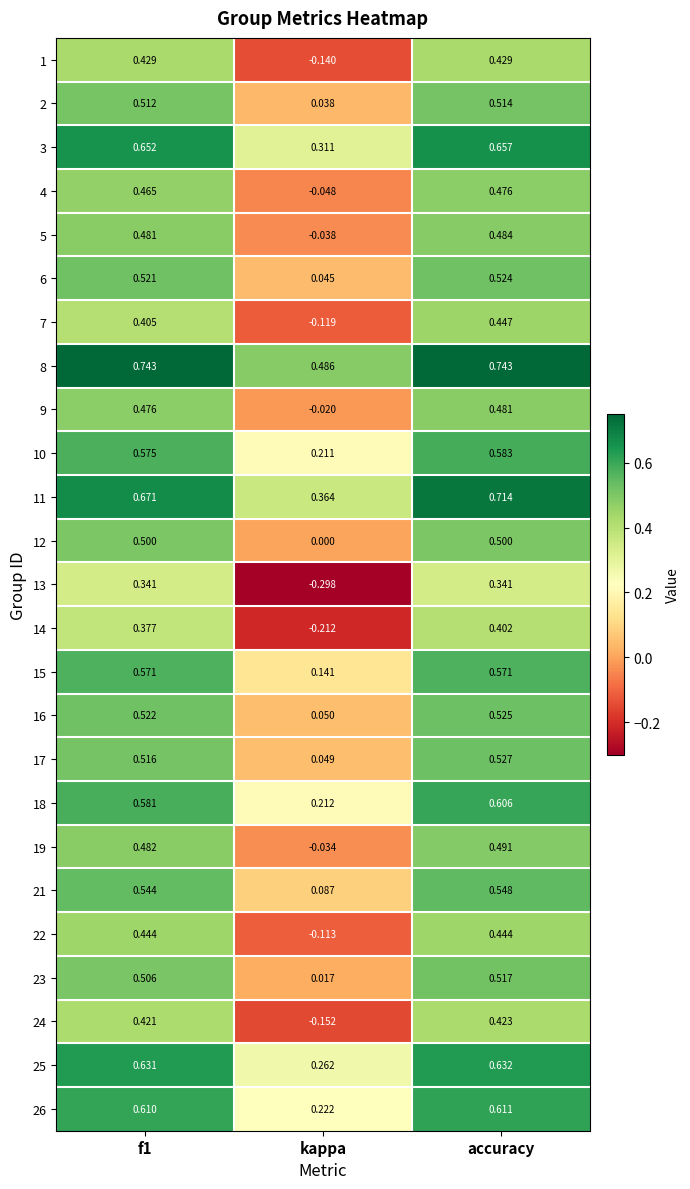

At which category is the sum across all series the highest?

accuracy